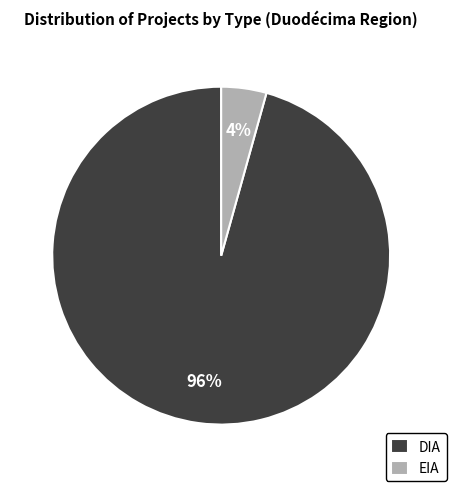

To the nearest percent, what is the combined percentage of EIA and DIA?

100%